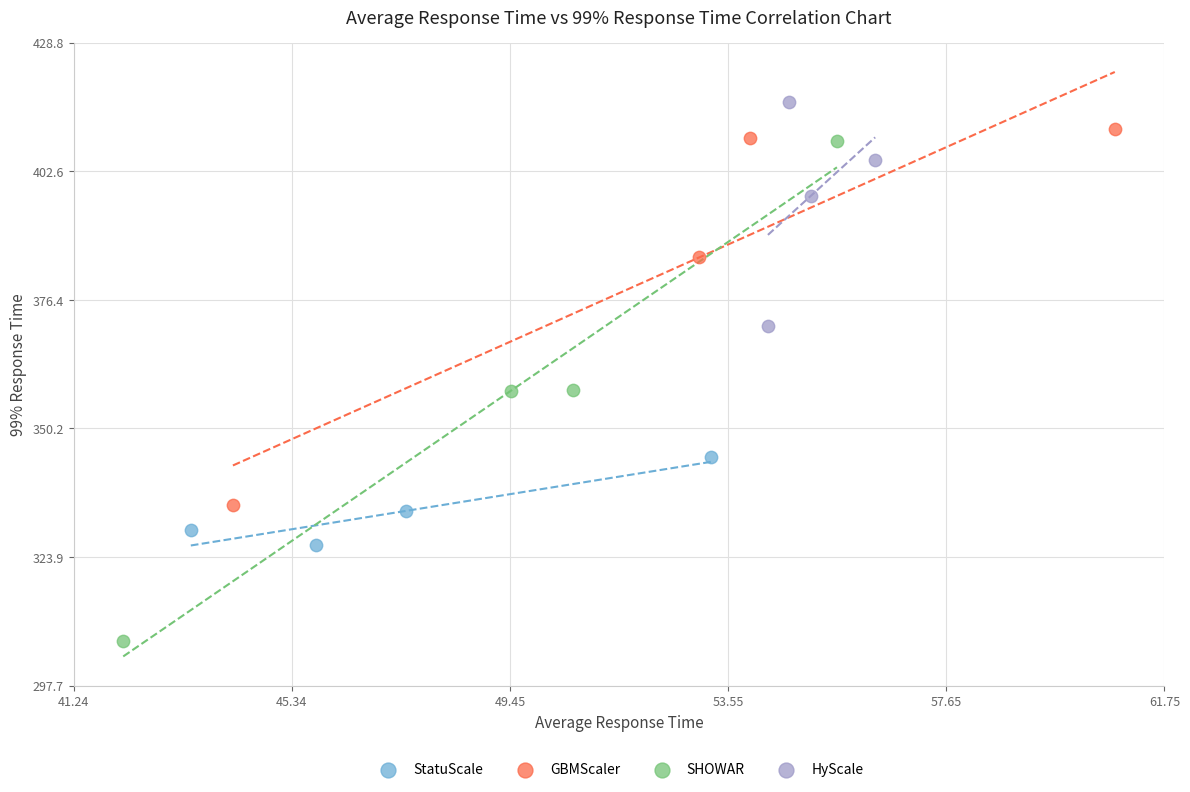

Which series has the widest spread of Y values?

SHOWAR